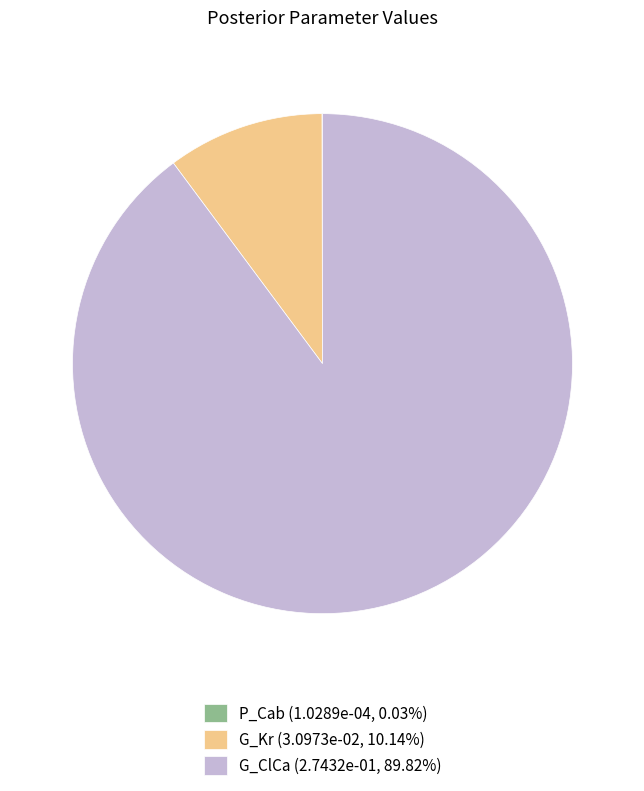

Does G_ClCa (2.7432e-01, 89.82%) account for over 50% of the chart?

Yes